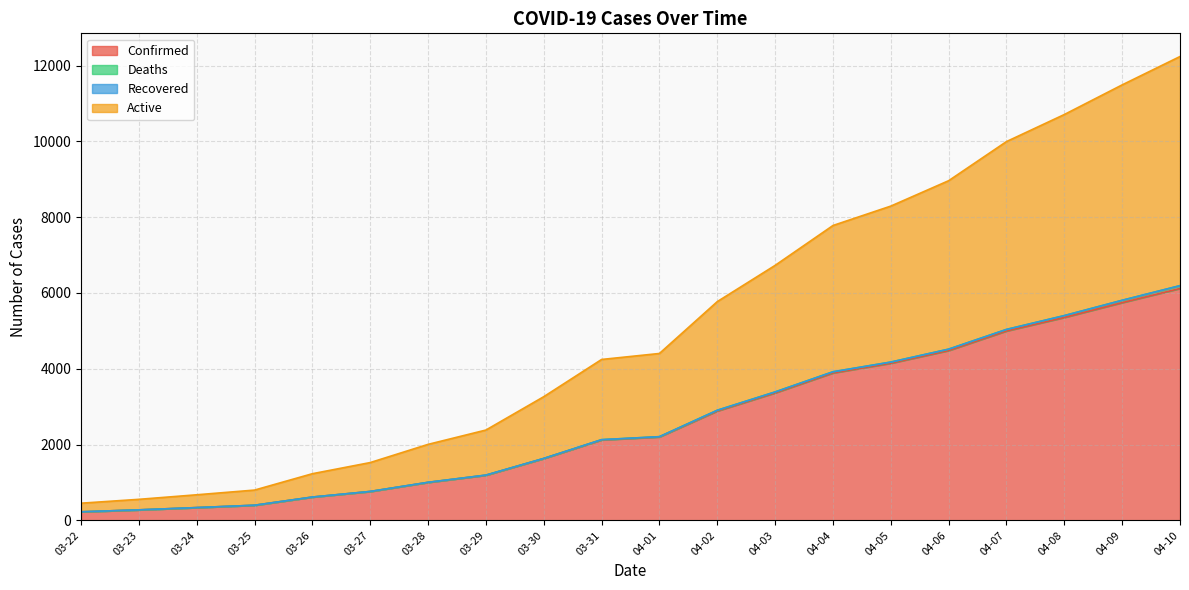

Is it true that Confirmed equals 1248 at 03-27?

False